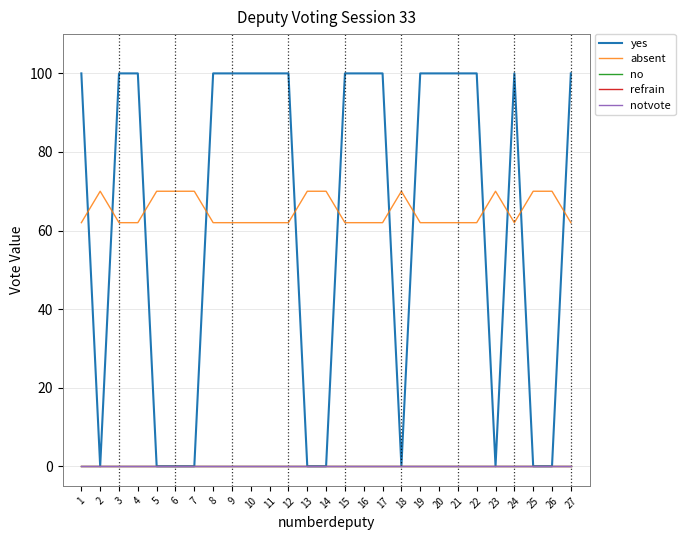

True or false: no has more than 1 interior local peaks.

False